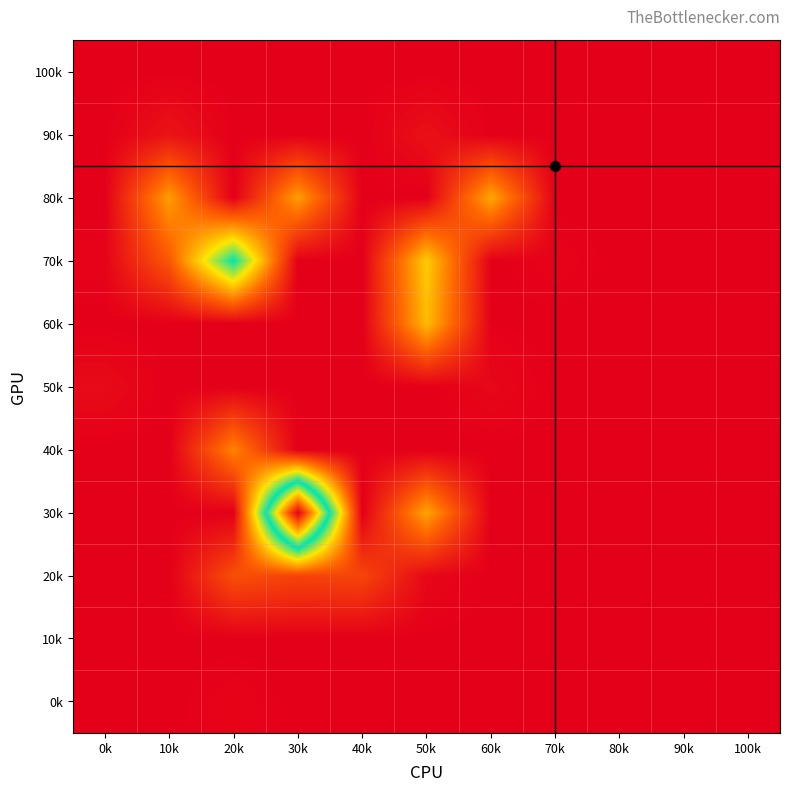

At which category is the sum across all series the highest?

30k